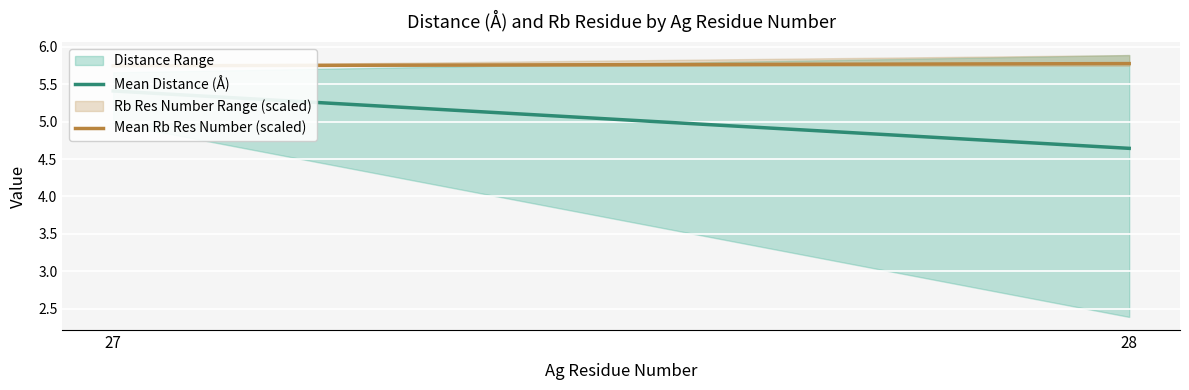

Count the number of categories in the chart.

2